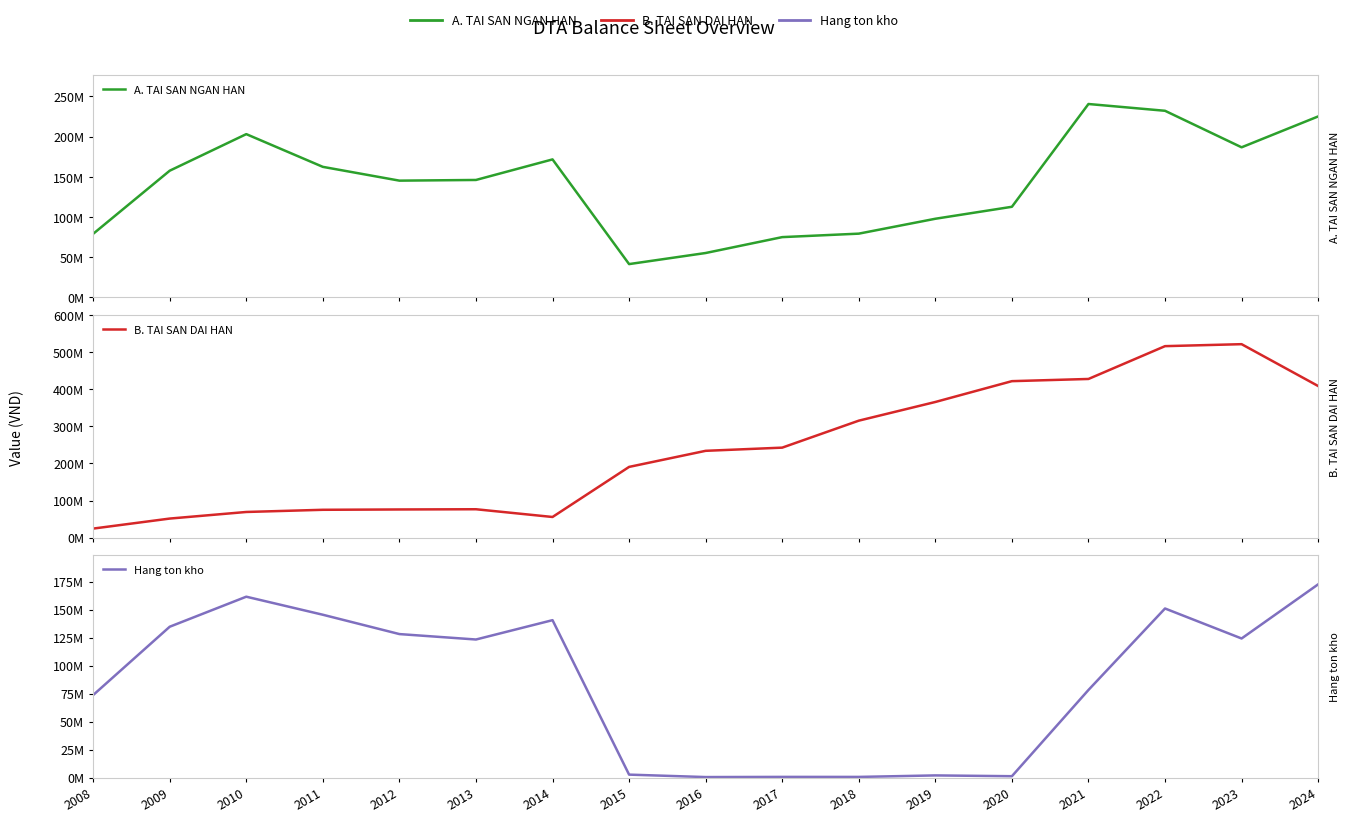

Is the value of Hang ton kho at 2016 greater than the value of A. TAI SAN NGAN HAN at 2008?

No